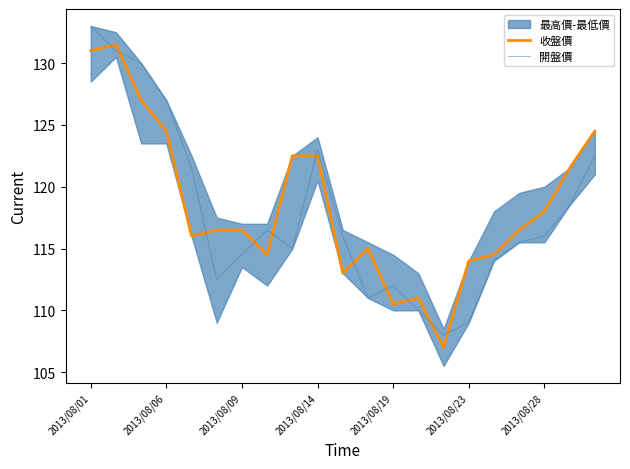

After their last crossing, which series has the higher values: 開盤價 or 收盤價?

收盤價